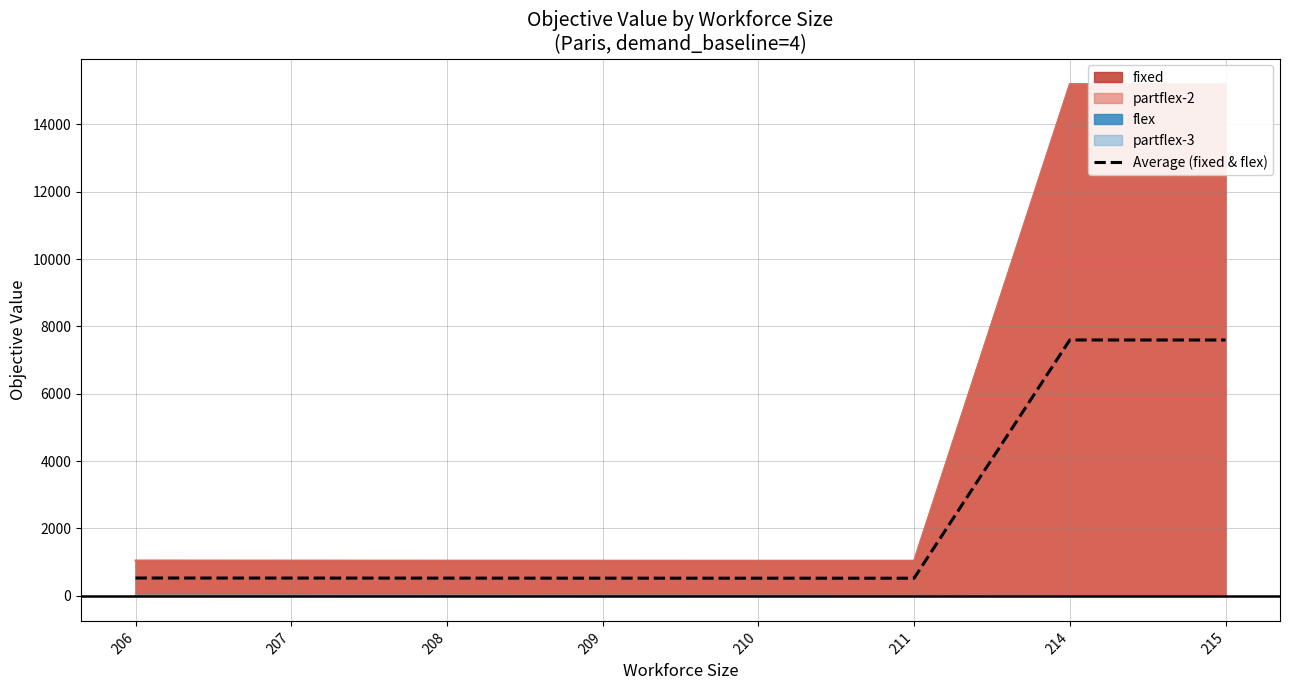

List the labels in order of value, largest first.

214, 215, 206, 207, 208, 209, 210, 211